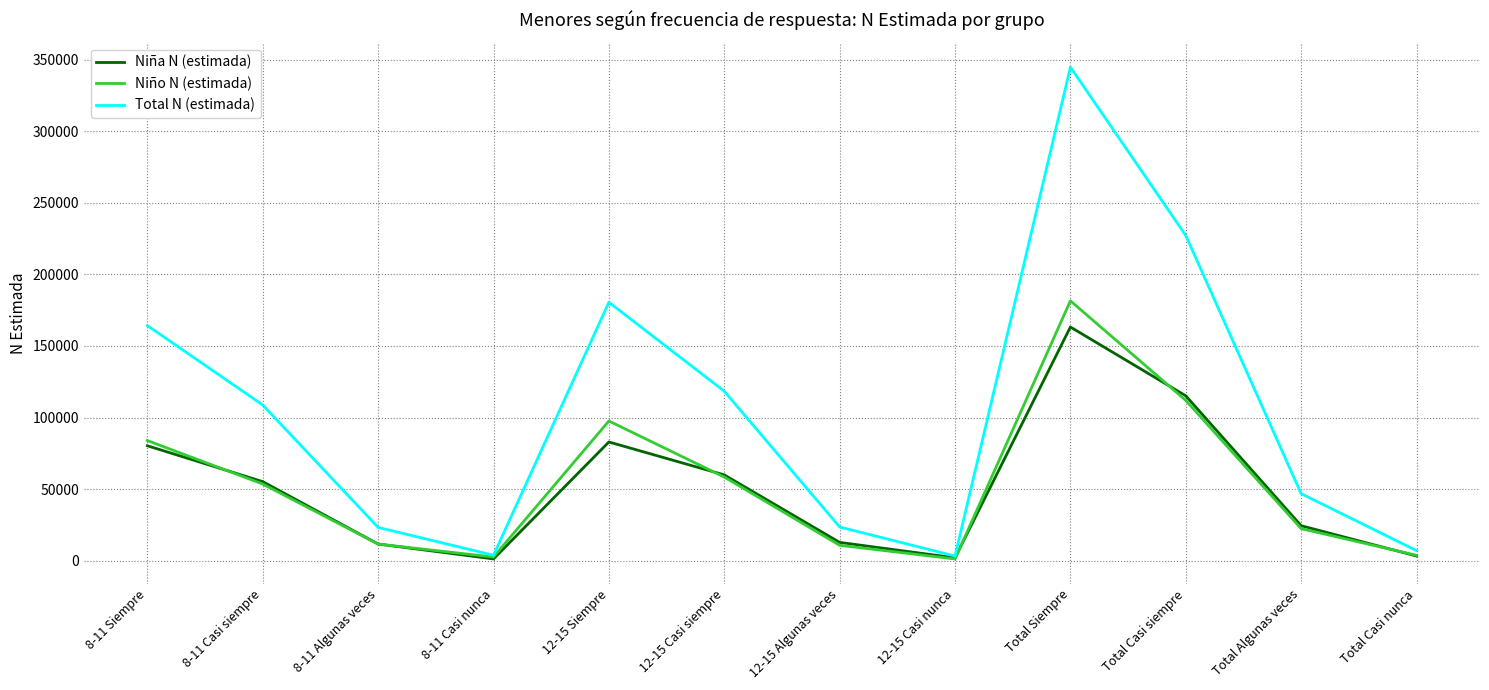

The value of Niño N (estimada) at Total Casi siempre is 111994. True or false?

True